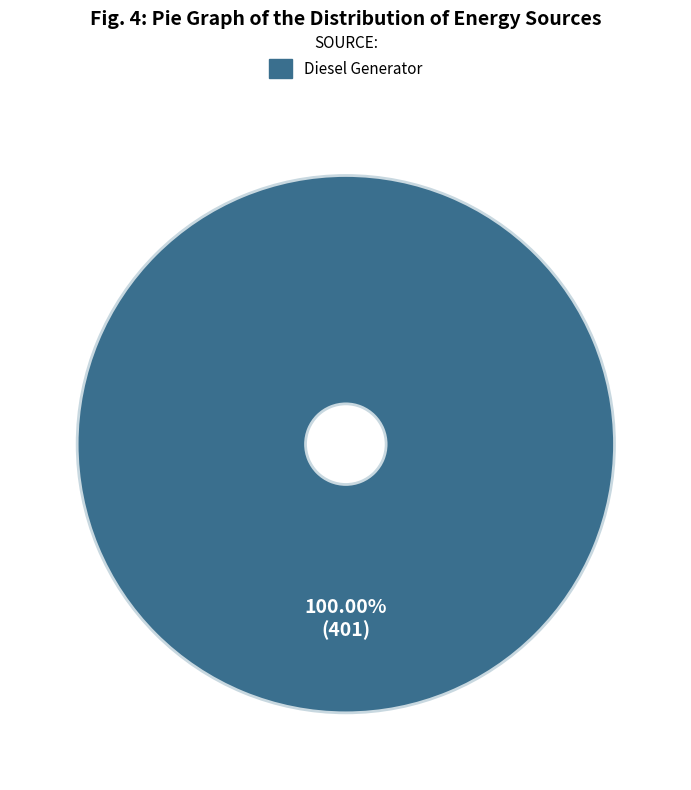

Does any single category account for the majority?

Yes